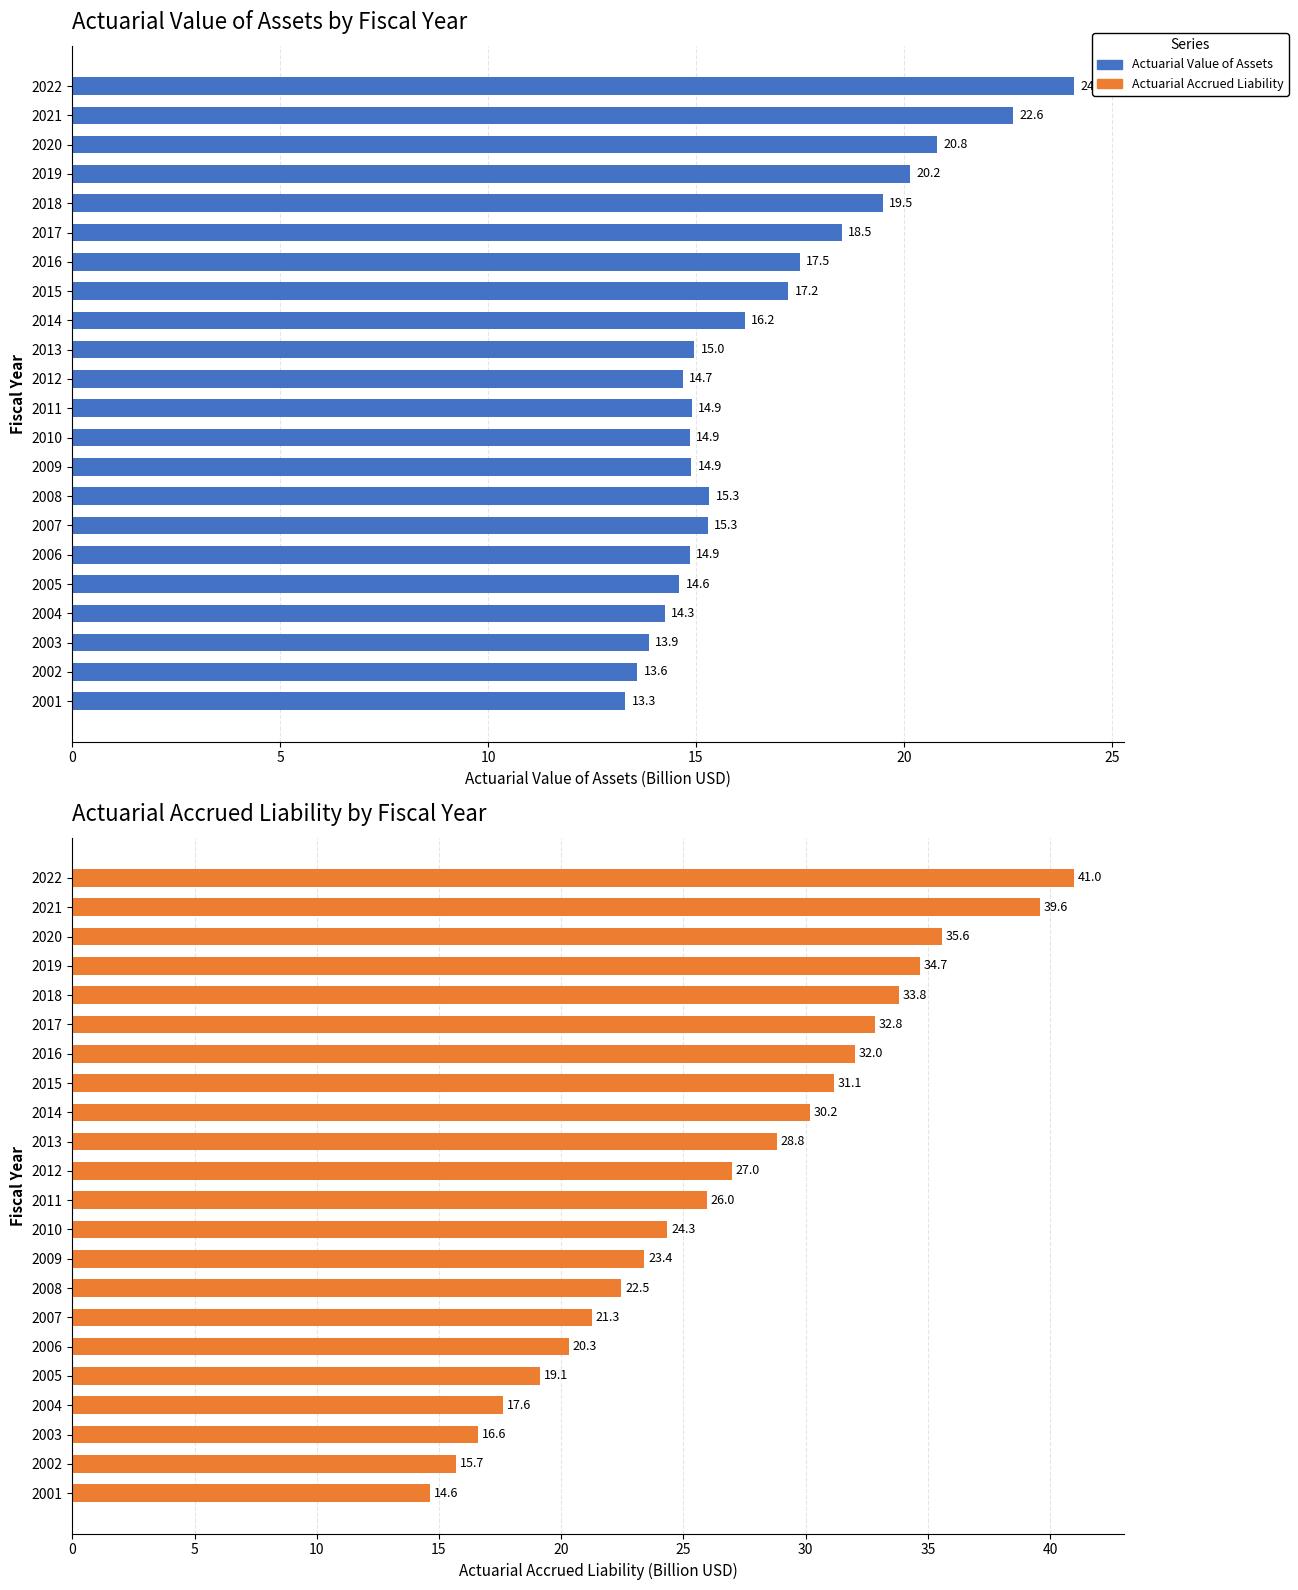

What is the difference between the maximum and second lowest values in the Actuarial Value of Assets series?

10.5